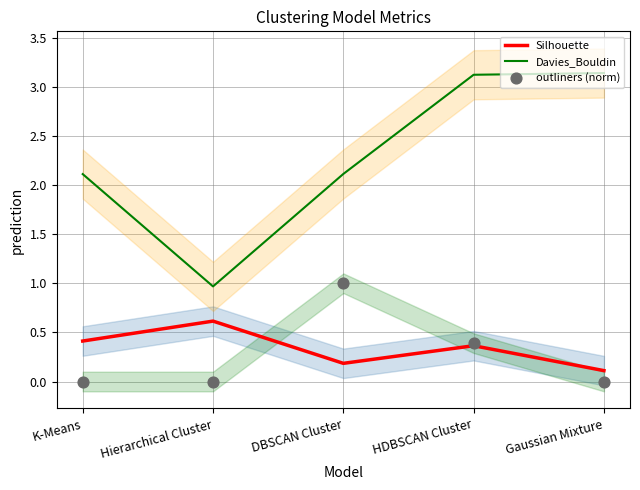

Which series contains the highest Y value?

Davies_Bouldin